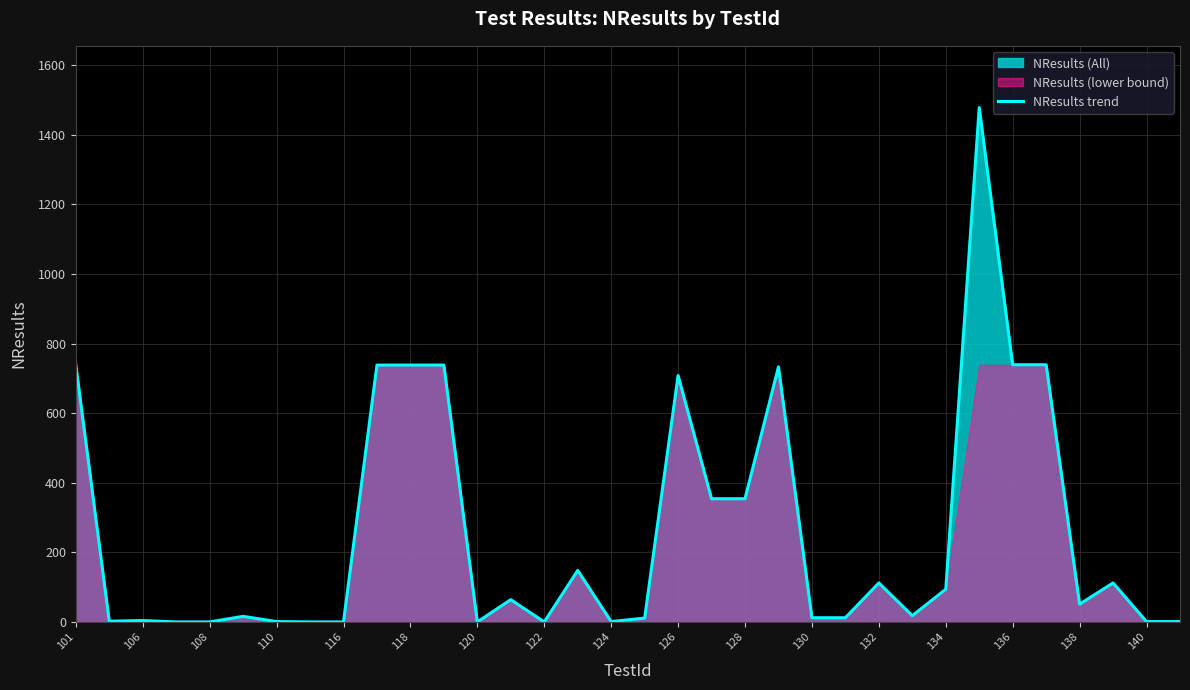

The NResults trend series shows 351 at 118. True or false?

False